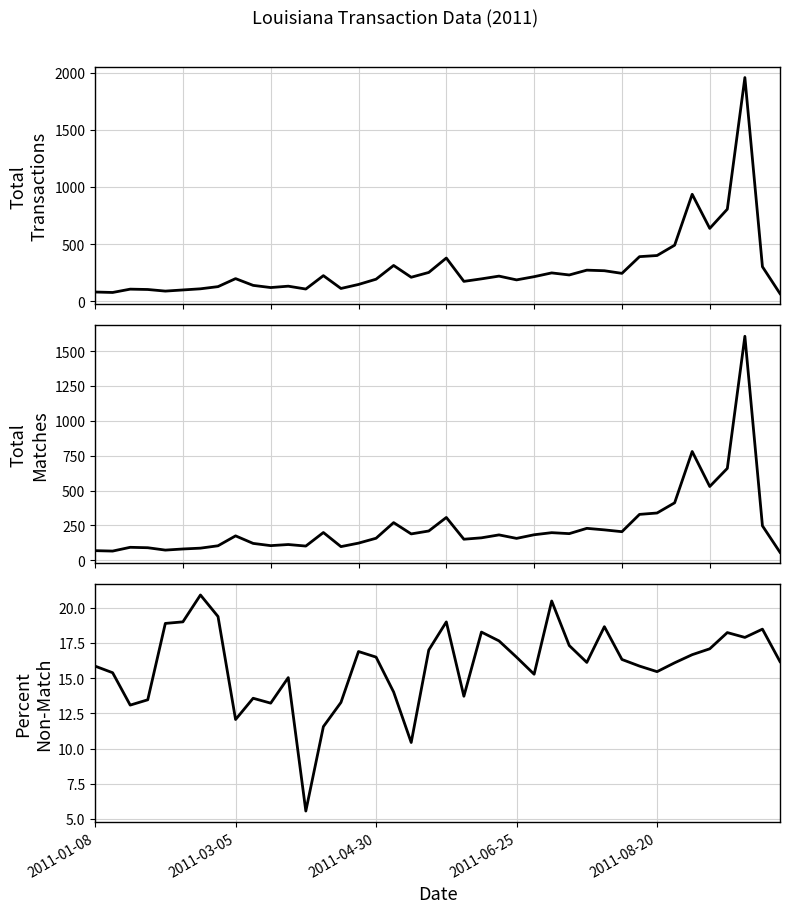

What is the difference between the second highest and minimum values in the PercentNonMatch series?

14.9